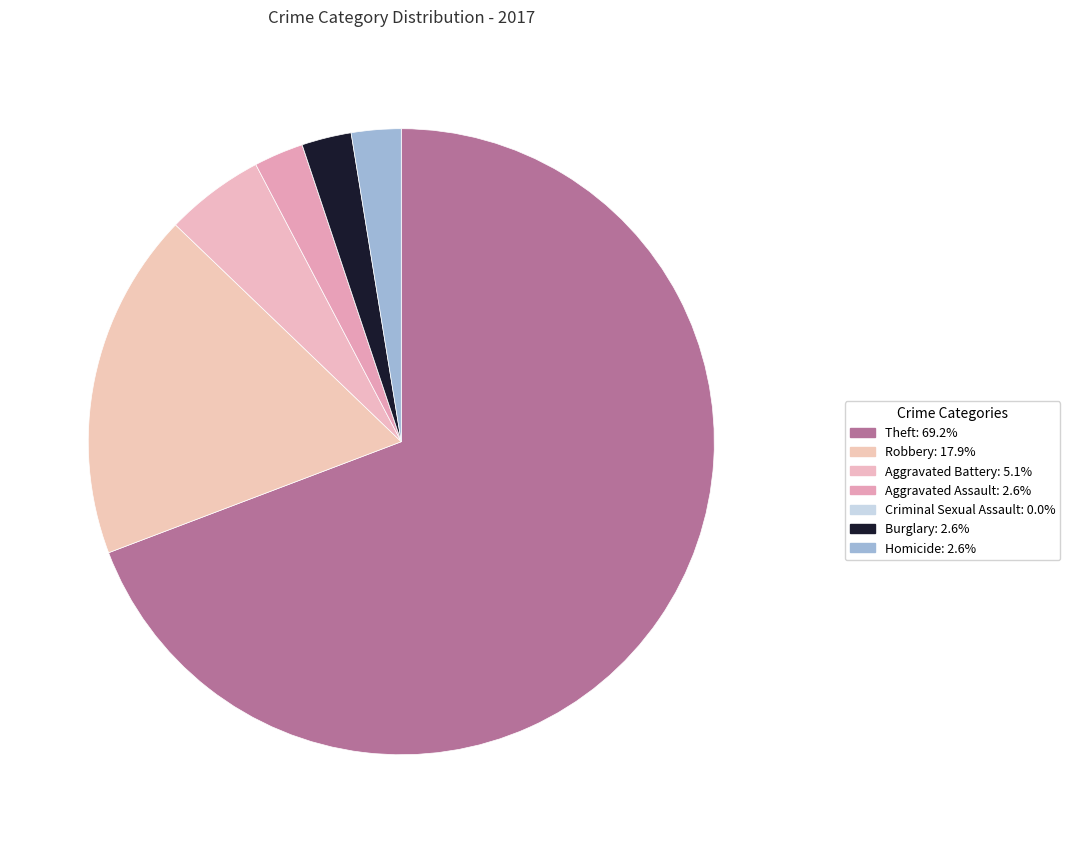

Count the number of slices in the pie.

7